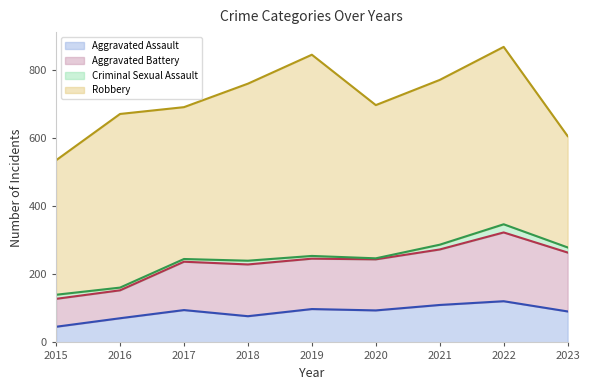

What is the total value across all series at 2016?

671